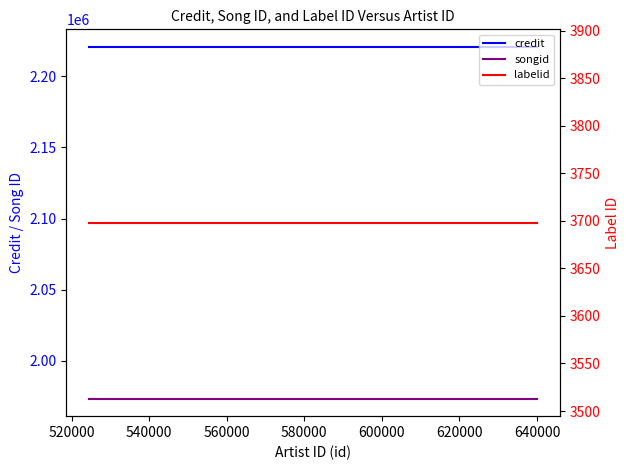

What is the minimum value shown in the chart?

3698